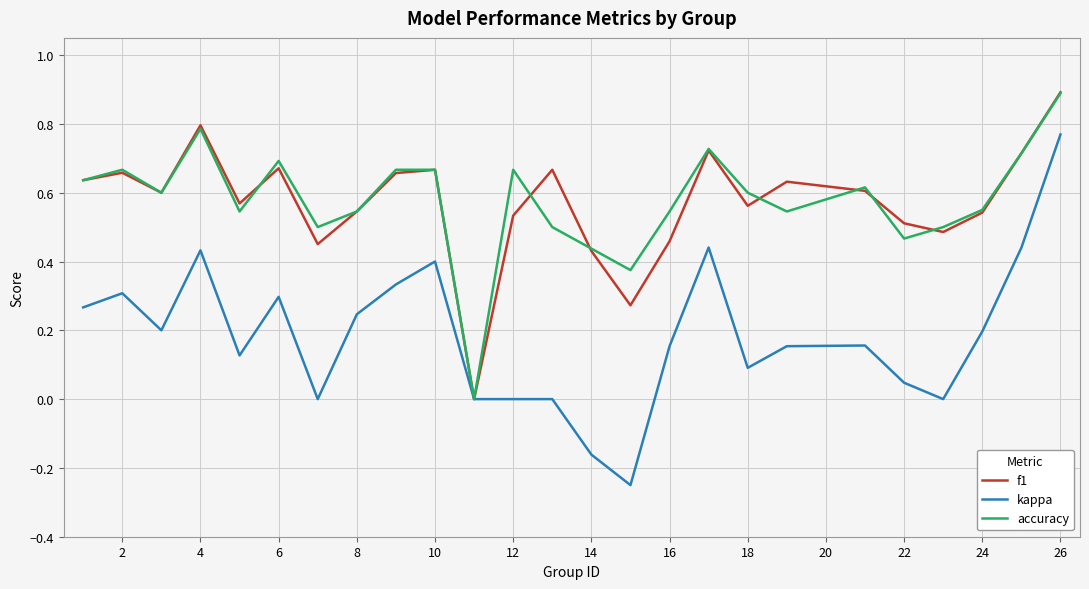

What is the maximum value for f1?

0.9